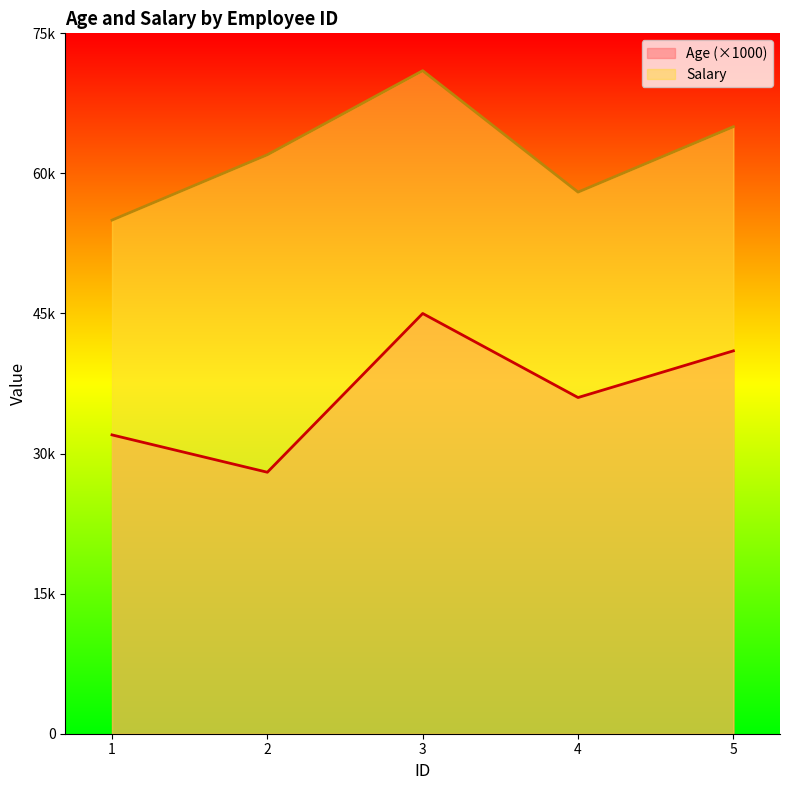

Does the chart have visible grid lines?

No